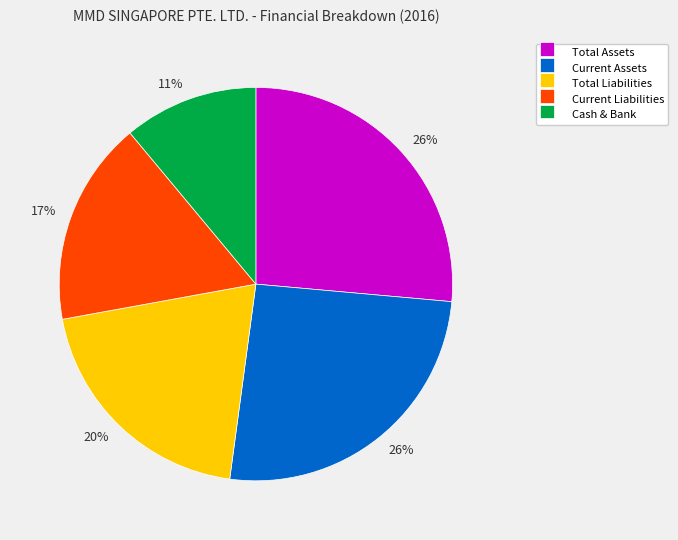

To the nearest percent, what is the difference between the largest and smallest slice percentages?

15%